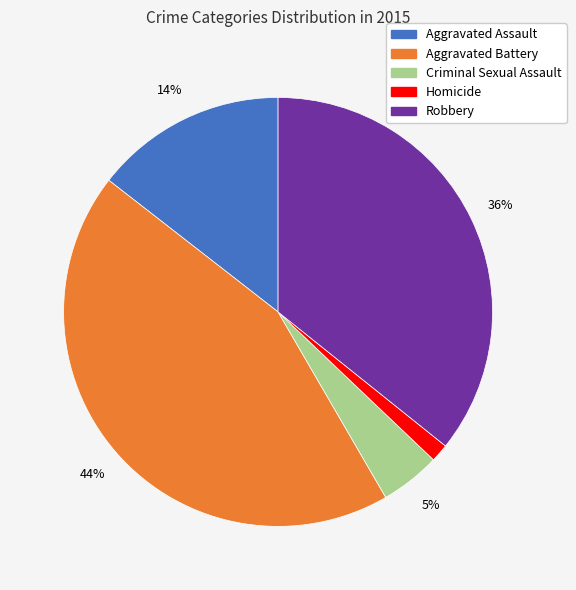

What is the smallest slice in the pie chart?

Homicide